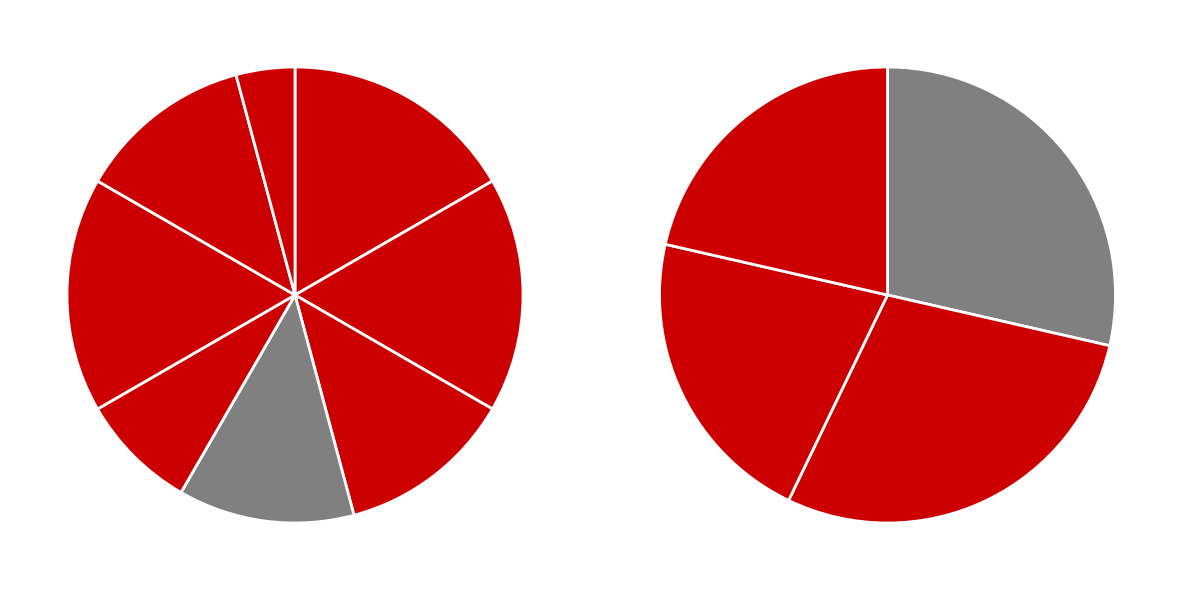

Between DarkMan and frededish, which is larger?

DarkMan